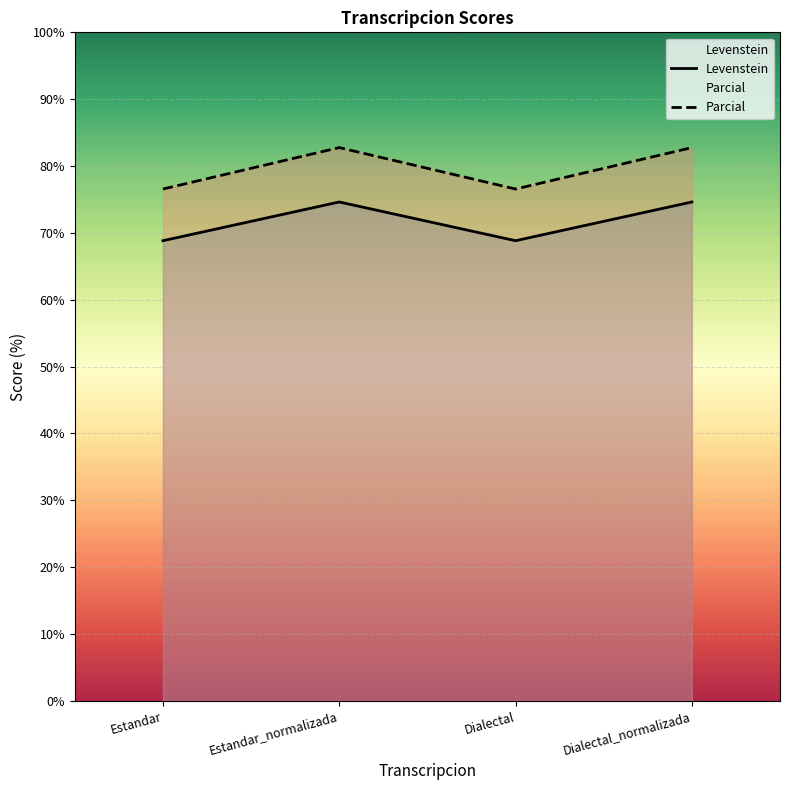

What is the average value of the Levenstein series?

71.7